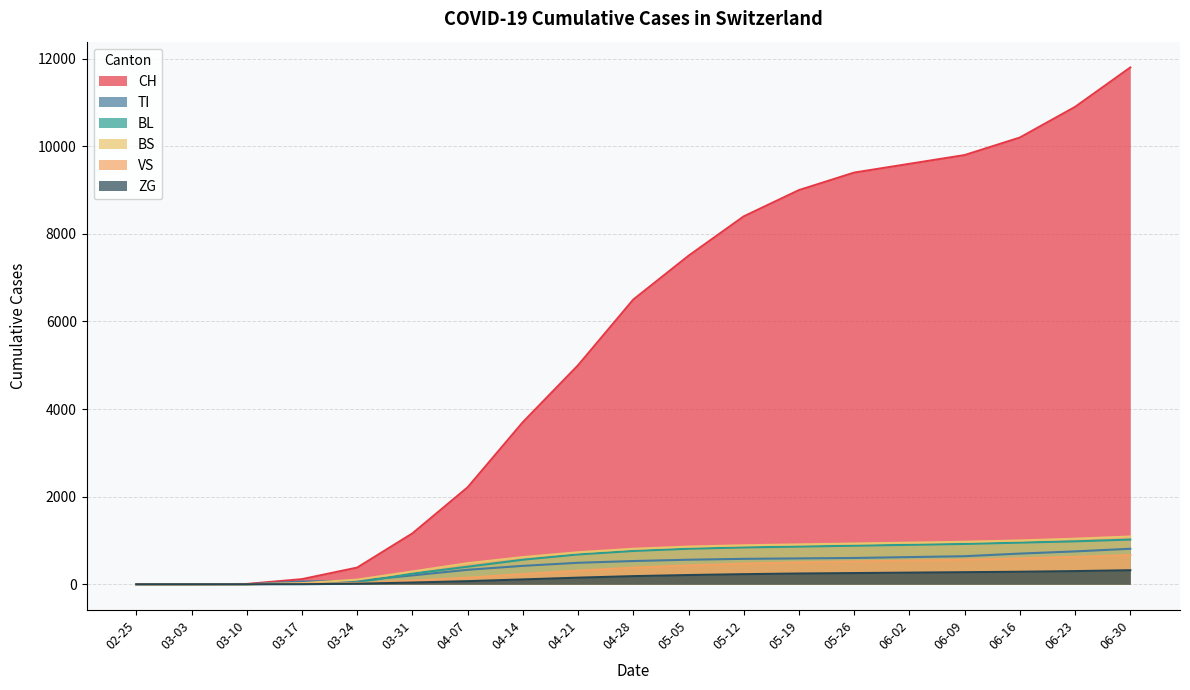

Read the CH value at 03-24.

380